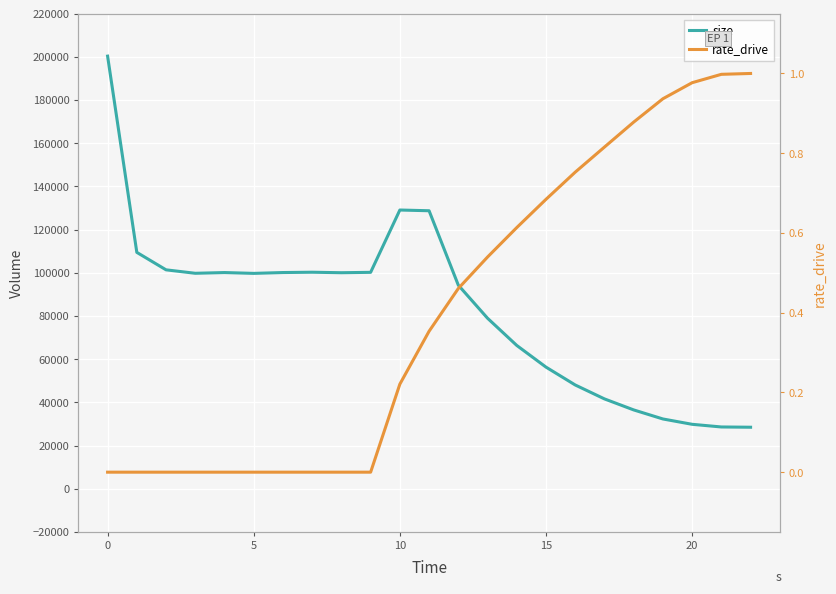

Between 9 and 16, which is larger?

9